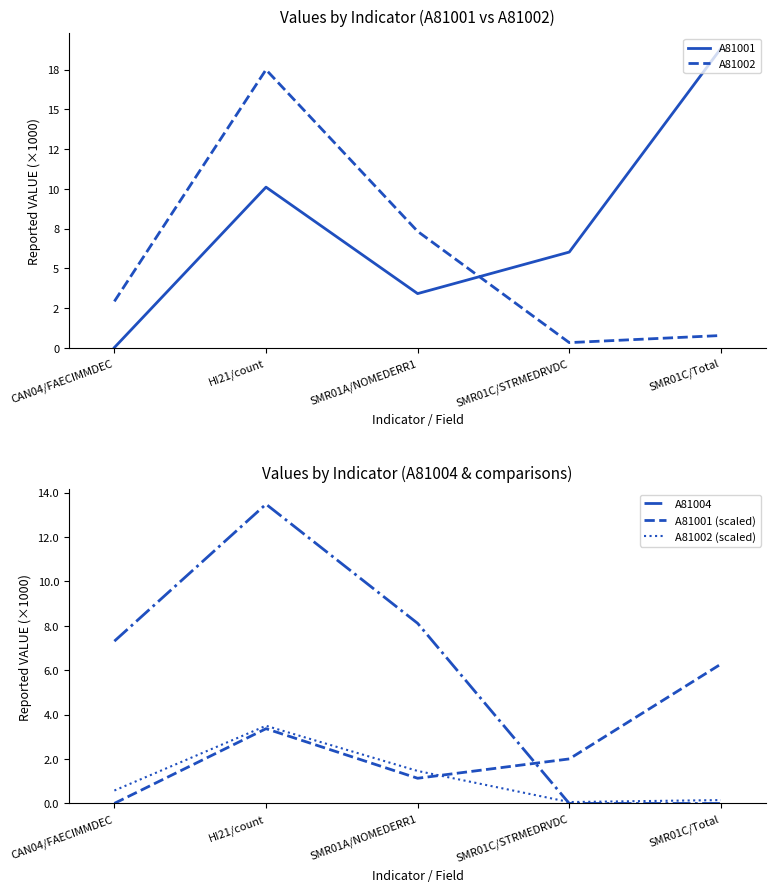

How many interior local valleys does the A81001 series have?

1